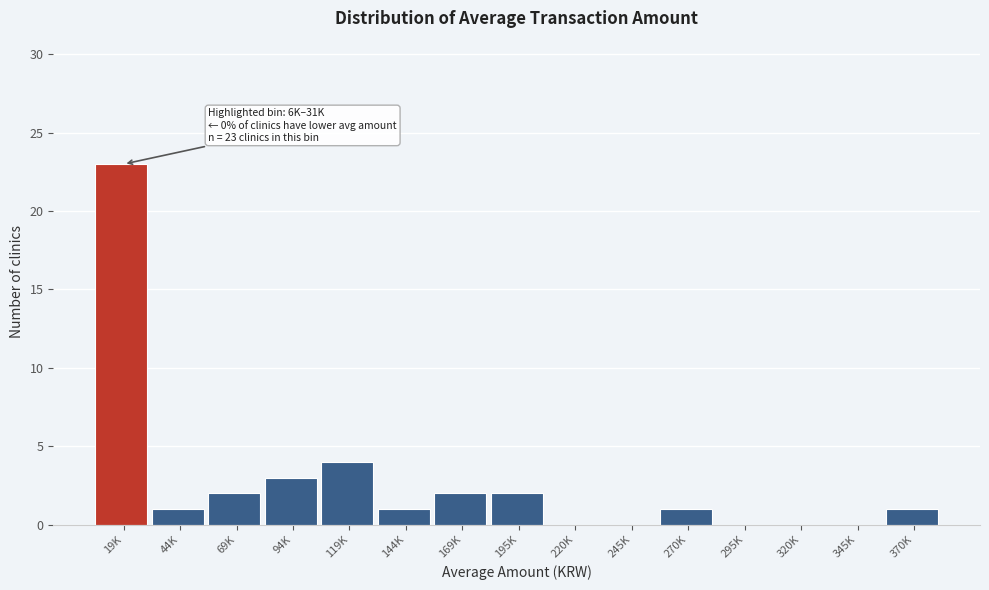

Reading left to right, what are all the values shown in this chart?

19K=23	44K=1	69K=2	94K=3	119K=4	144K=1	169K=2	195K=2	220K=0	245K=0	270K=1	295K=0	320K=0	345K=0	370K=1